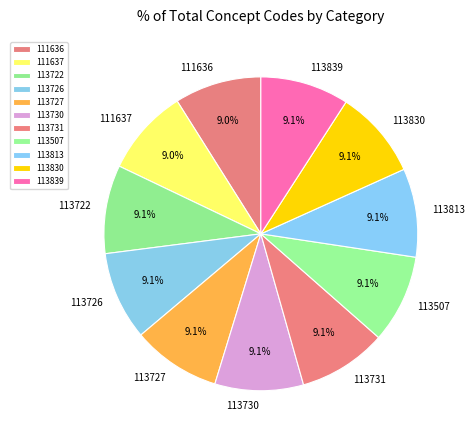

Approximately how many times larger is the value at 113727 compared to 113726?

1.0